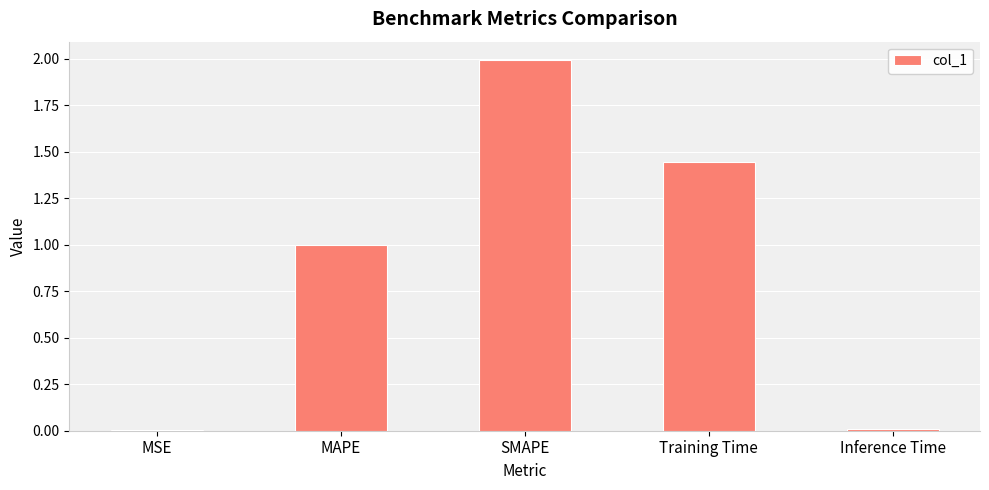

Is it true that the value at SMAPE is 2.0?

True